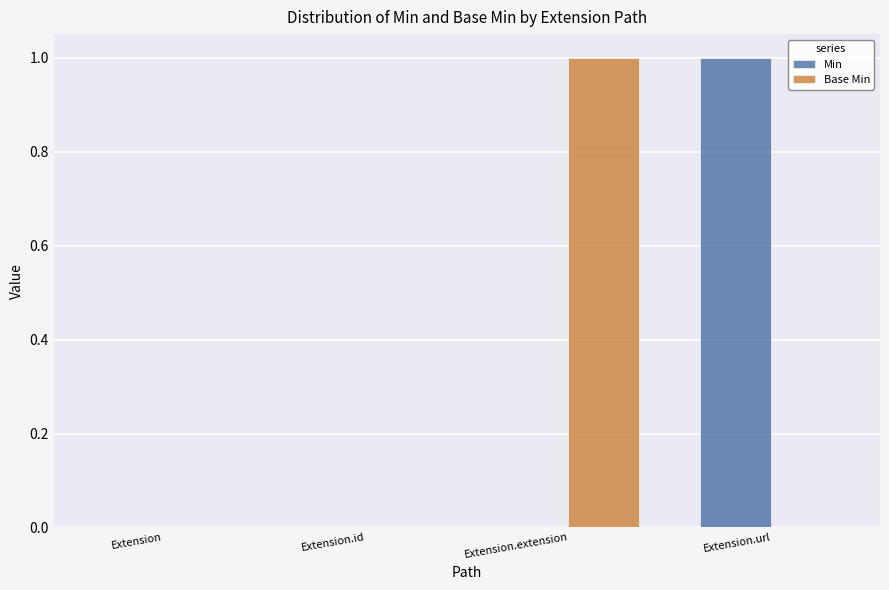

What is the sum of all Min values?

1